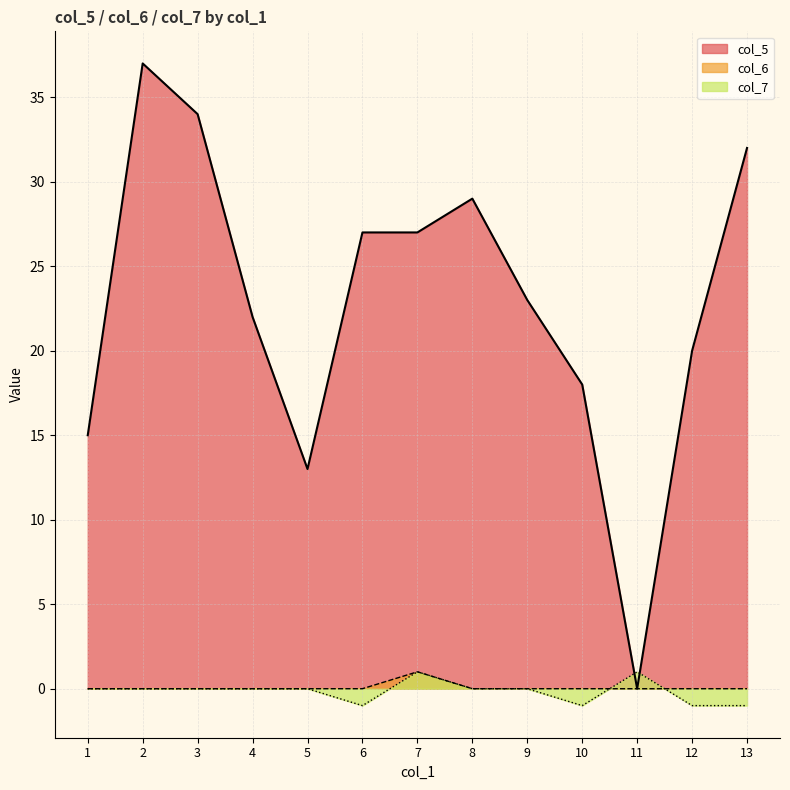

What is the spread (max minus min) of values at 8?

29